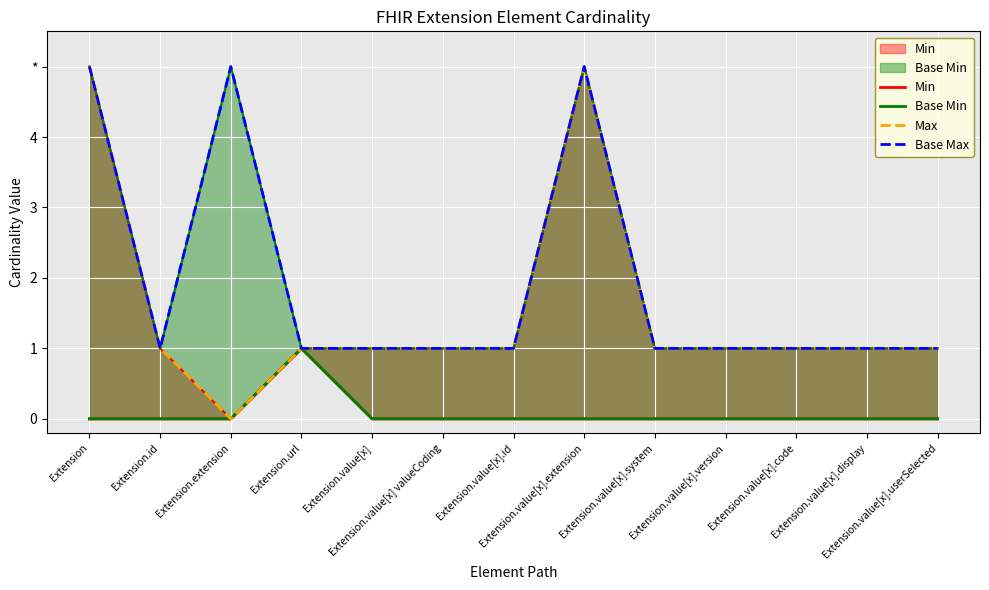

True or false: Base Min and Min intersect in this chart.

False